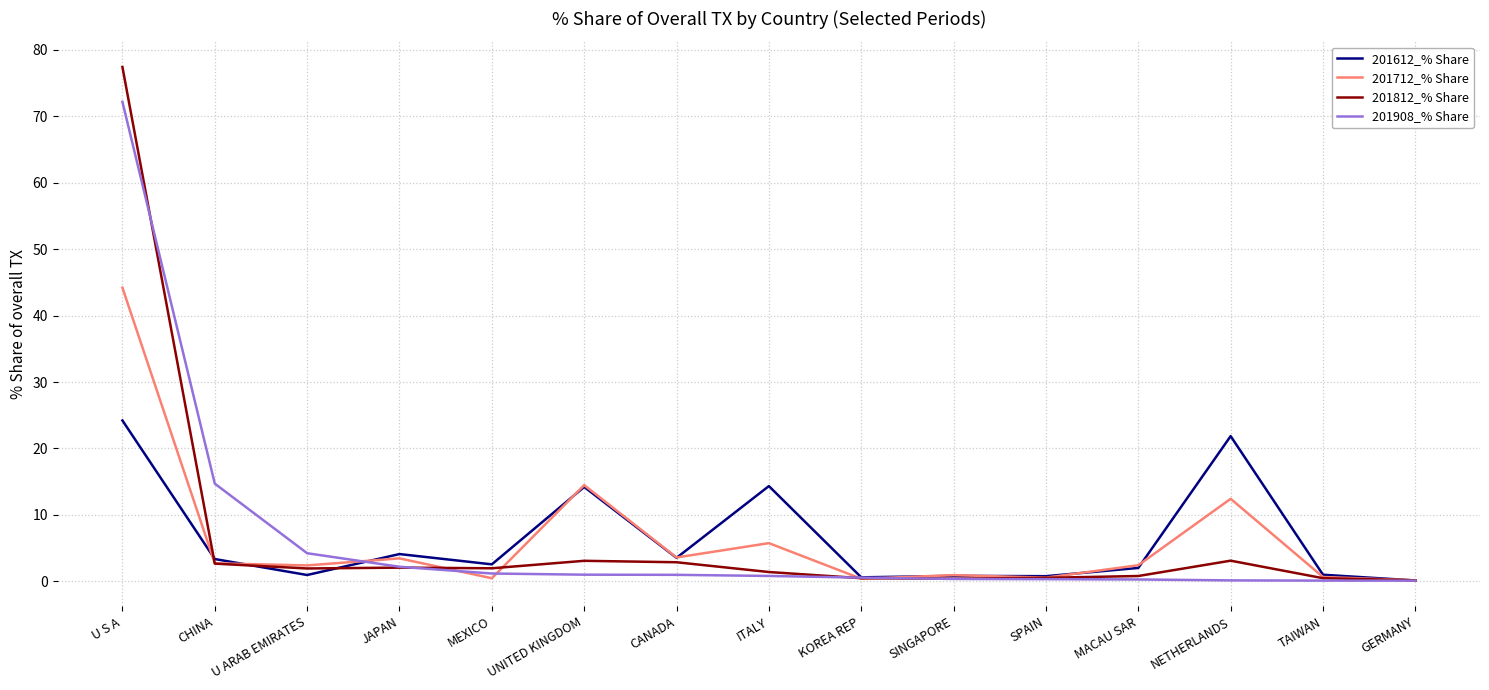

What is the total value across all series at U ARAB EMIRATES?

9.5